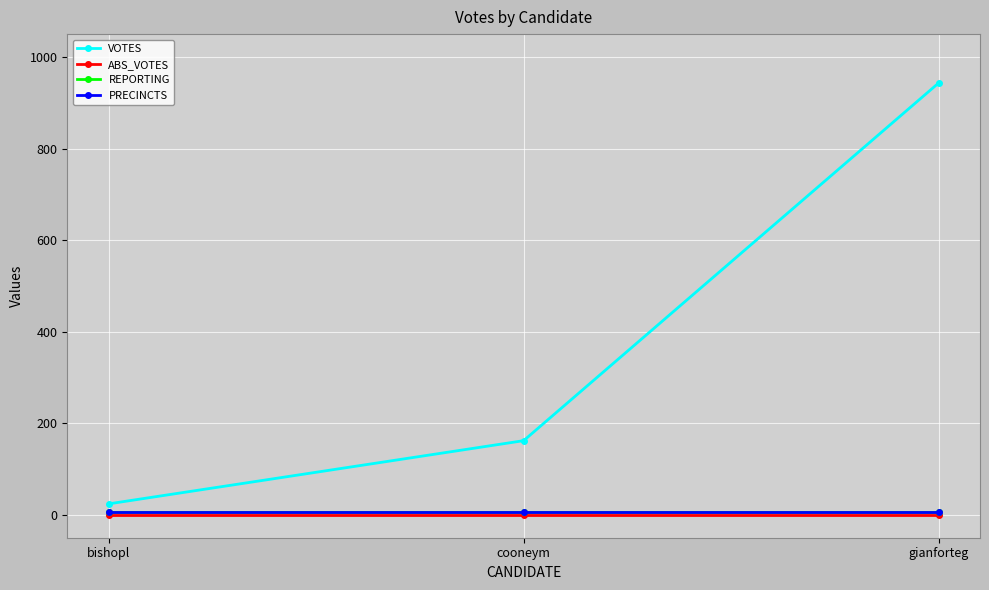

Is this an area chart (filled region under the line)?

No